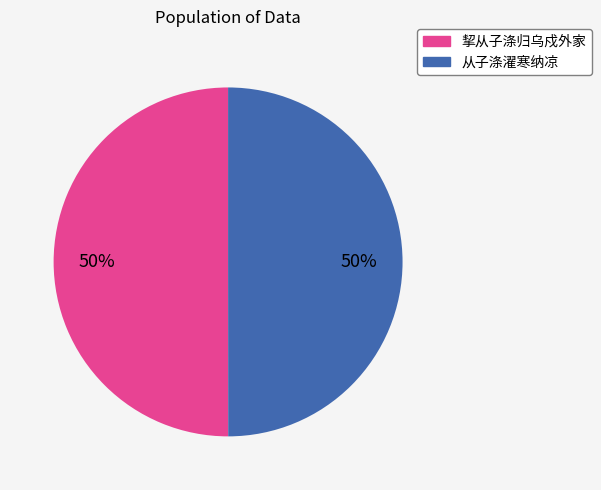

Combined, do 从子涤濯寒纳凉 and 挈从子涤归乌戍外家 account for over 50%?

Yes